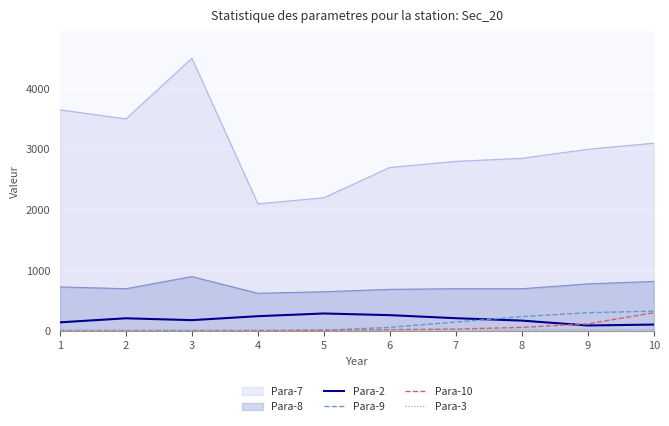

What is the value of the Para-3 point at the 2nd from the left?

22.4